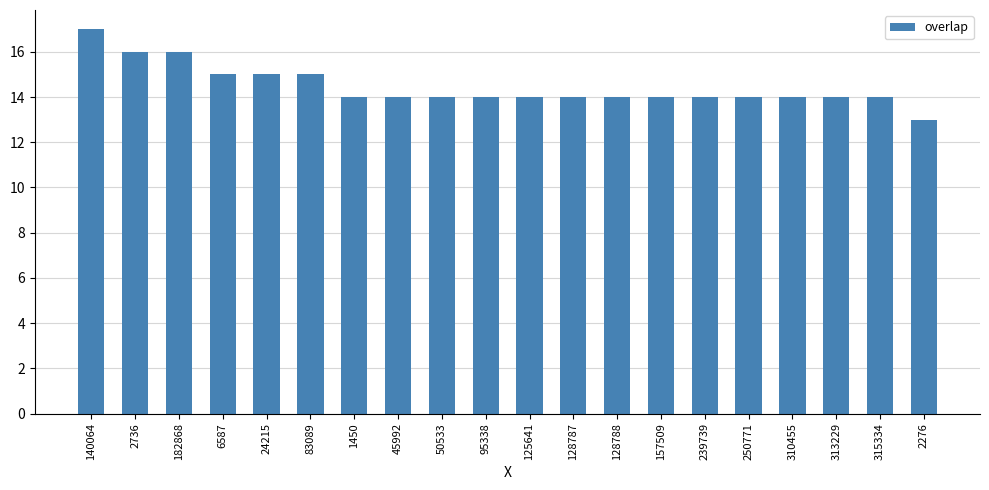

Read the value at 50533.

14